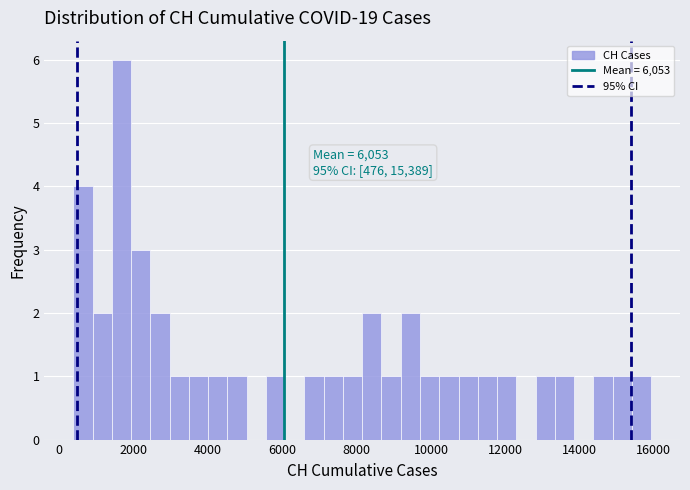

Around what value on the x-axis is the tallest bar? Give the approximate position of its centre, as read against the axis.

1600